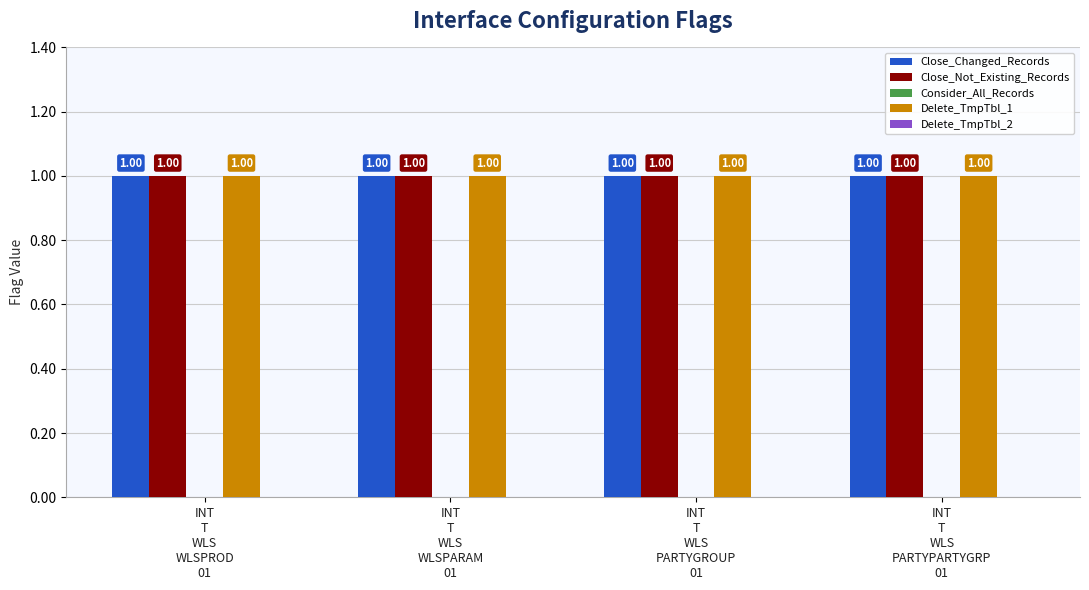

How many categories are shown in the chart?

4